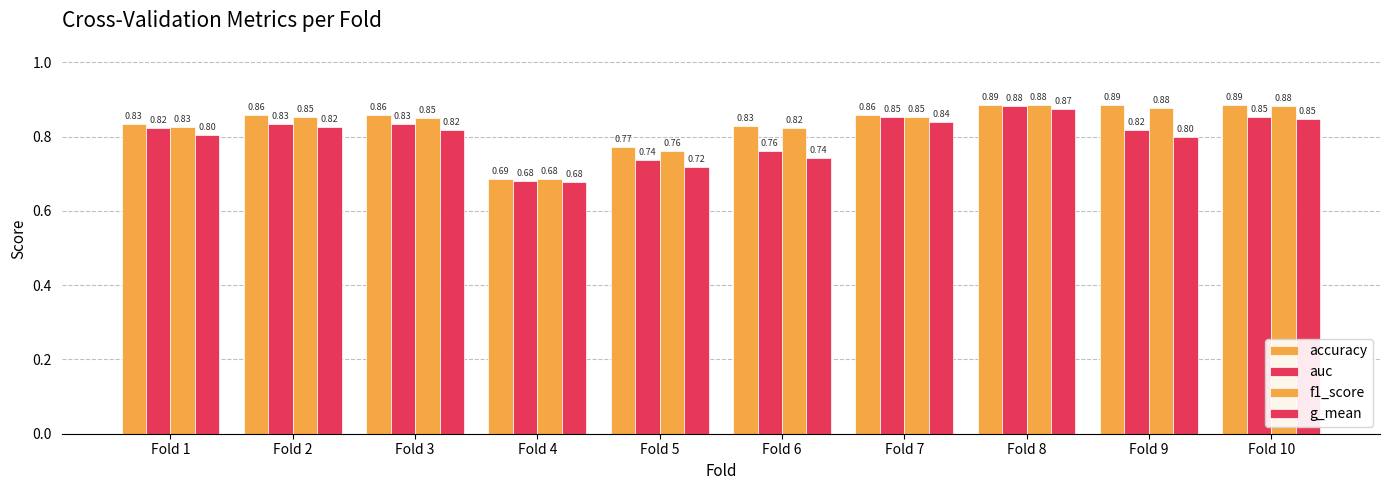

Which has a higher value, Fold 5 or Fold 9?

Fold 9